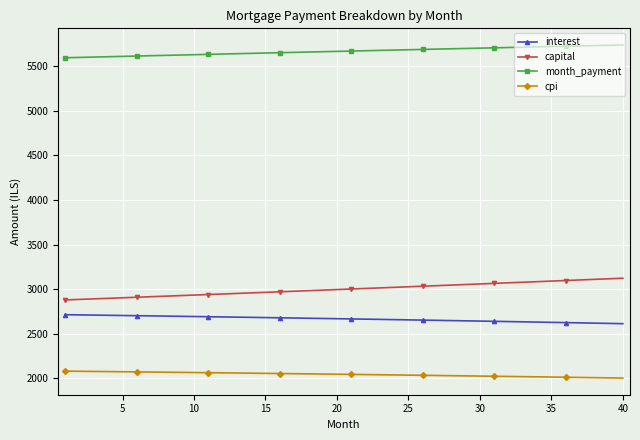

True or false: month_payment and cpi cross at least once.

False